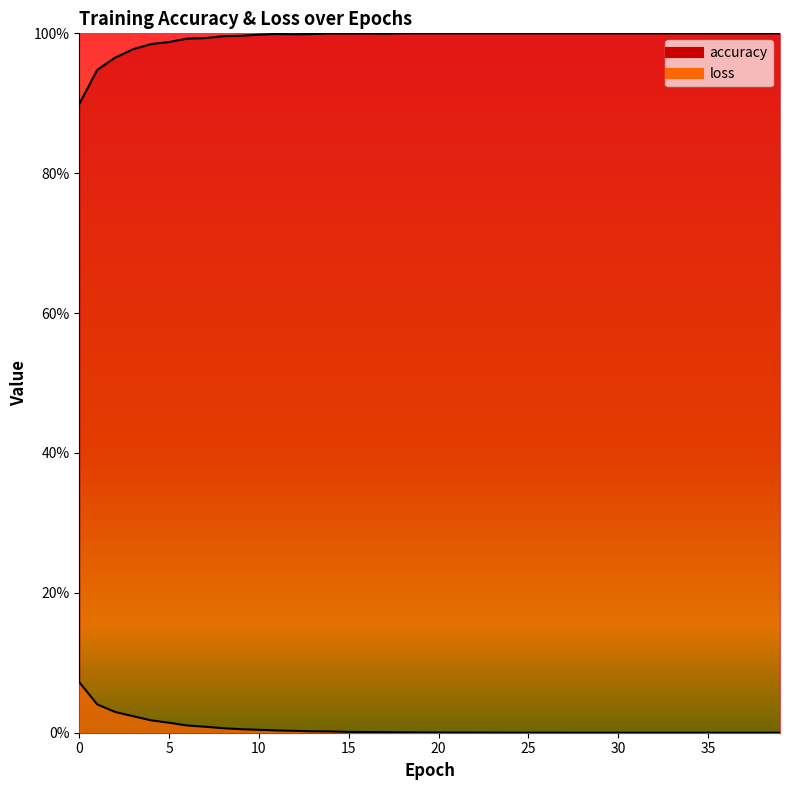

Which series changed the most between 8 and 13?

loss